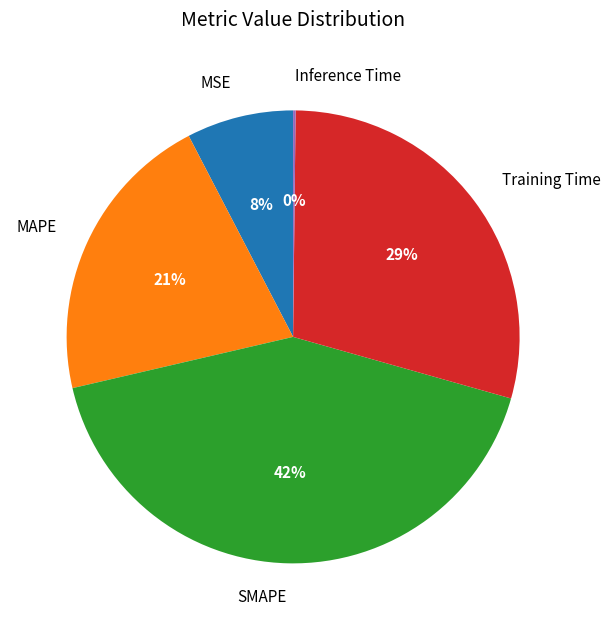

To the nearest percent, what portion does SMAPE represent?

42%